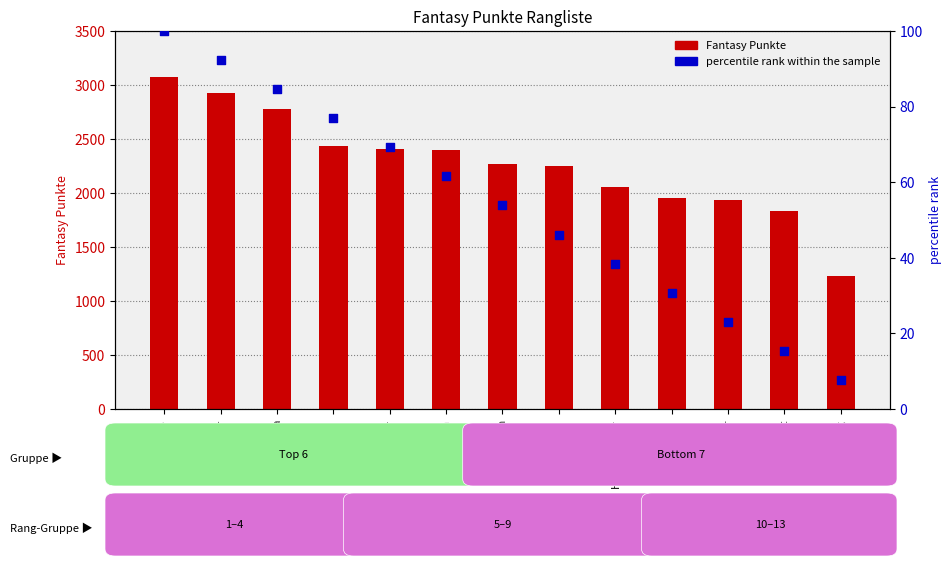

Which series contains the highest Y value?

Fantasy Punkte